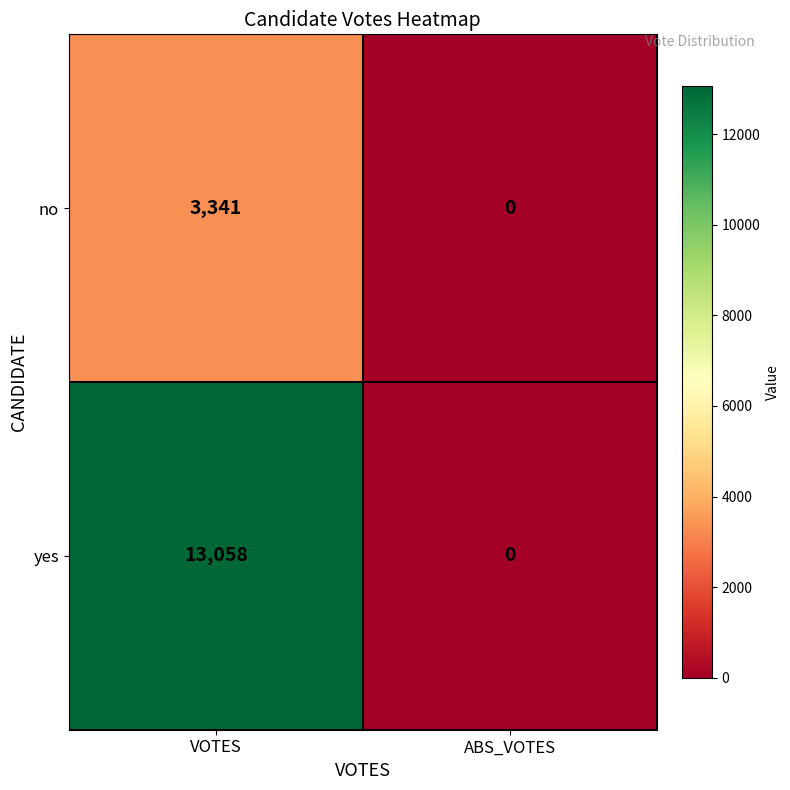

What is the difference between the no values at ABS_VOTES and VOTES?

3341